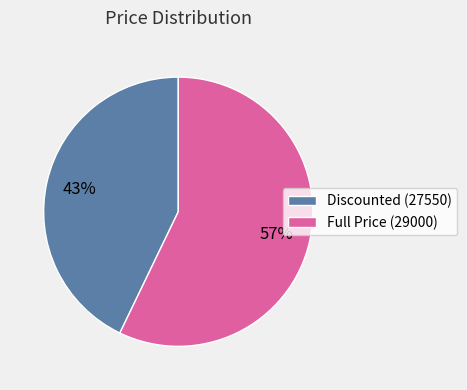

Is there any slice that represents more than half of the pie?

Yes